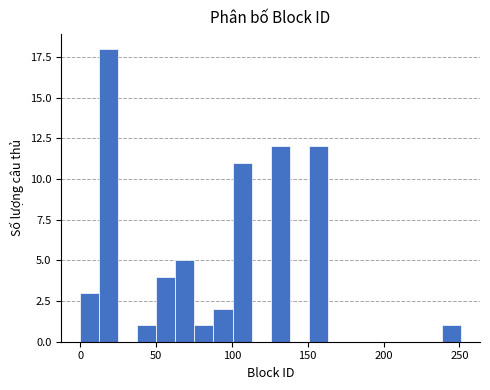

Around what value on the x-axis is the tallest bar? Give the approximate position of its centre, as read against the axis.

20